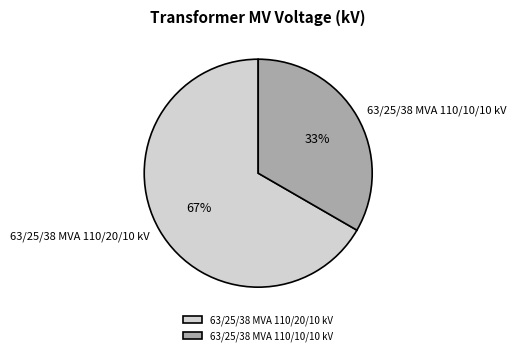

To the nearest percent, what percentage of the pie is 63/25/38 MVA 110/20/10 kV?

67%